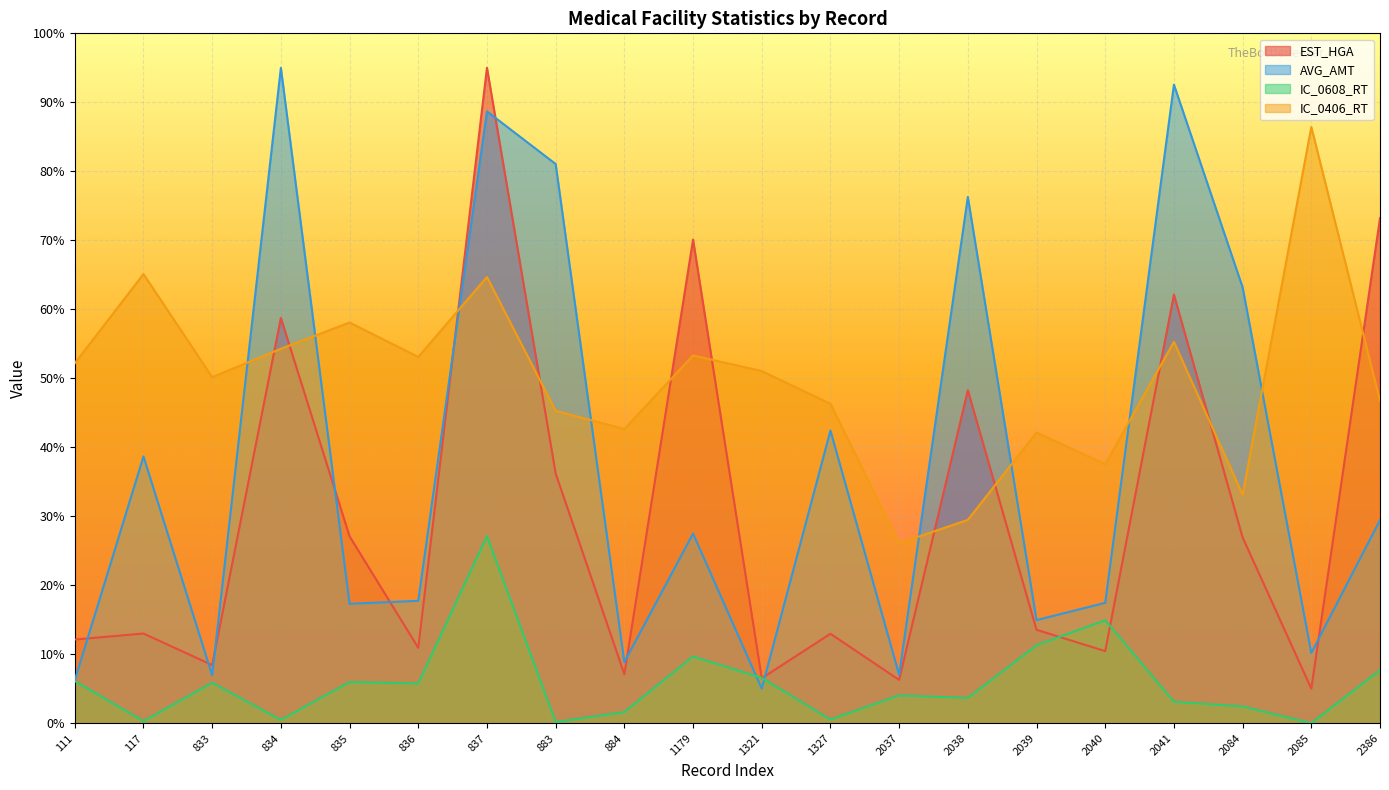

Where is the first local minimum for IC_0608_RT?

117